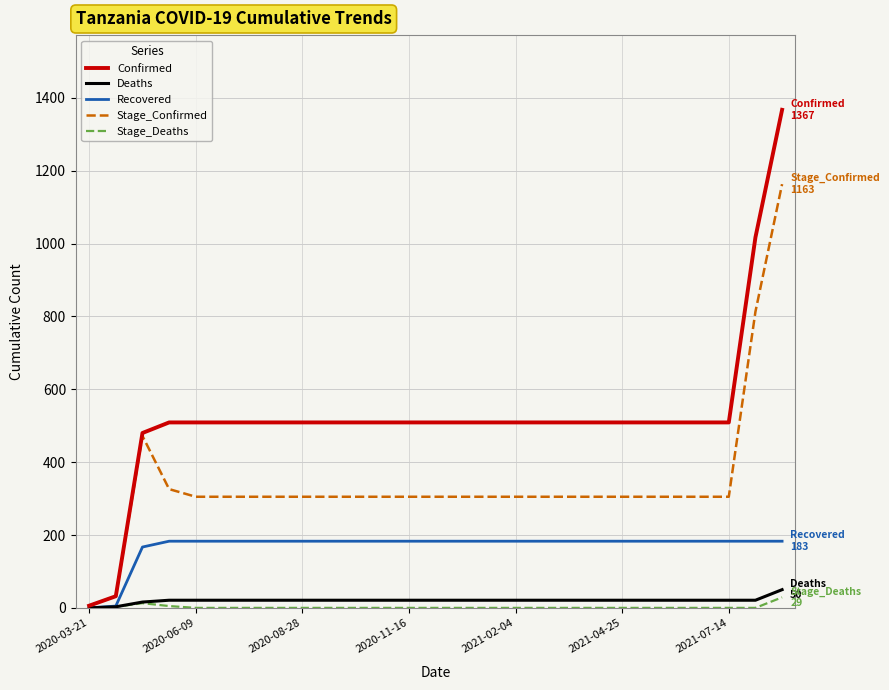

What is the maximum value for Recovered?

183